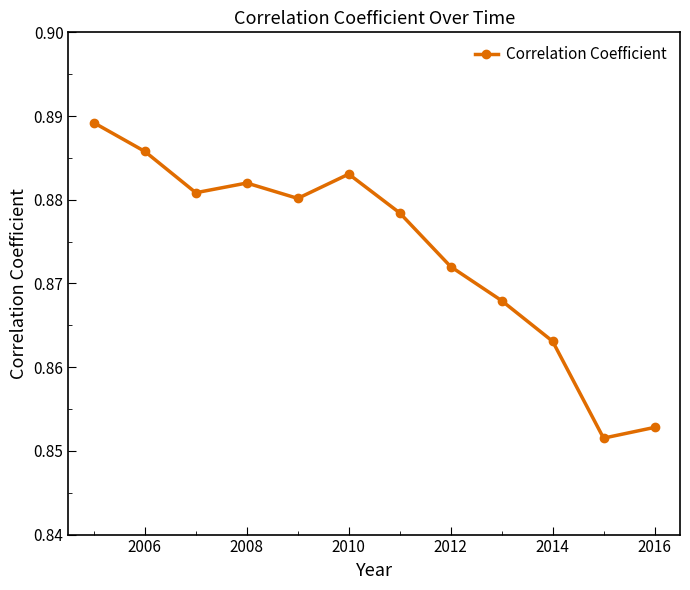

True or false: there are more than 2 points higher than both neighbors.

False